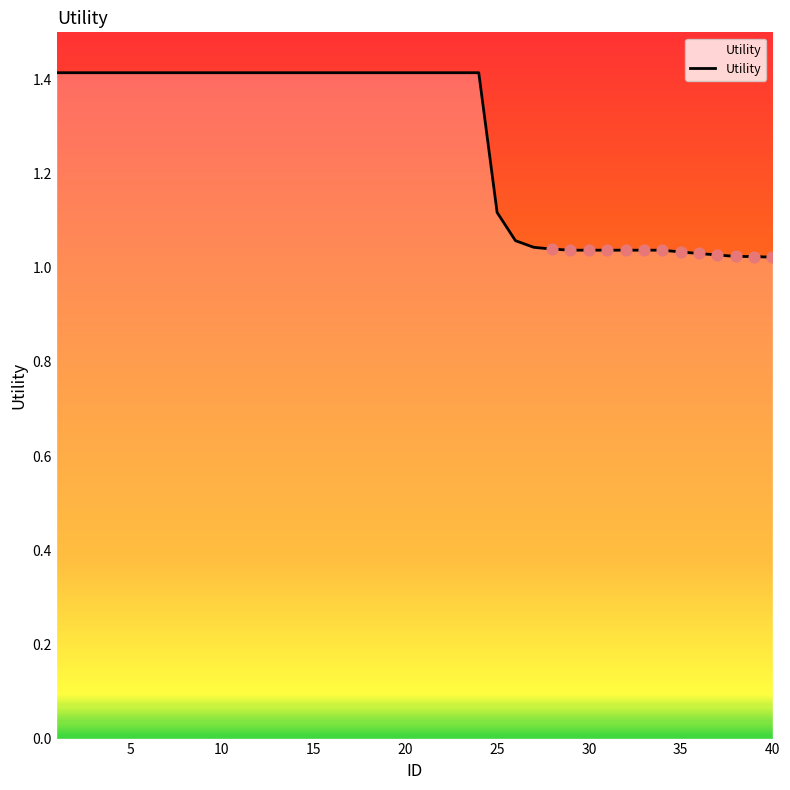

What is the greatest value displayed?

1.4